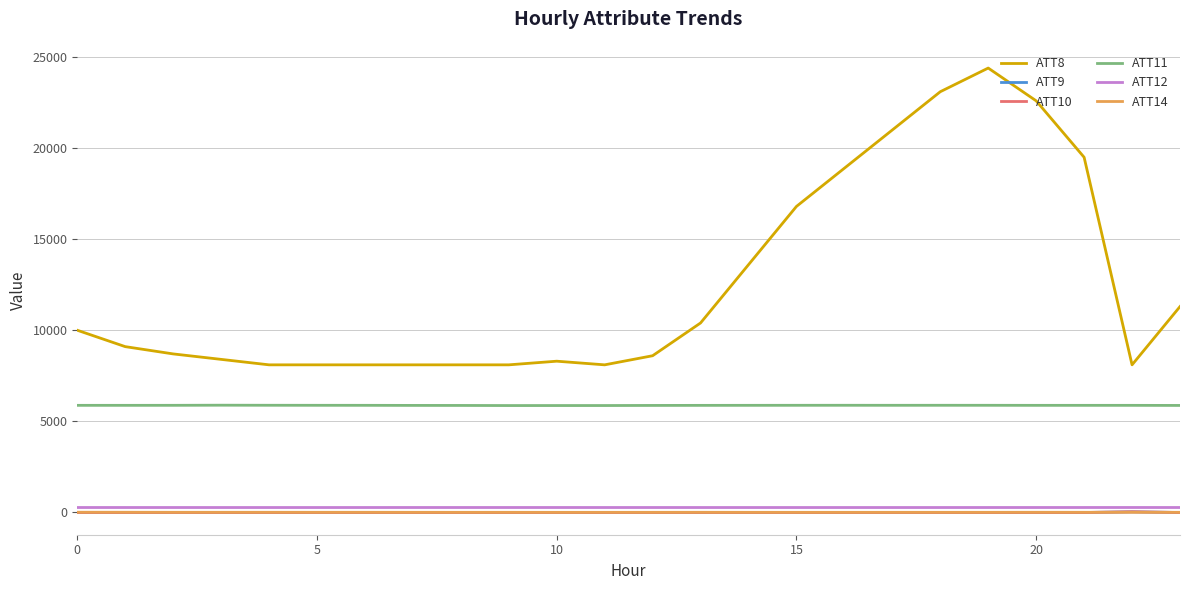

What is the maximum value for ATT9?

25.6